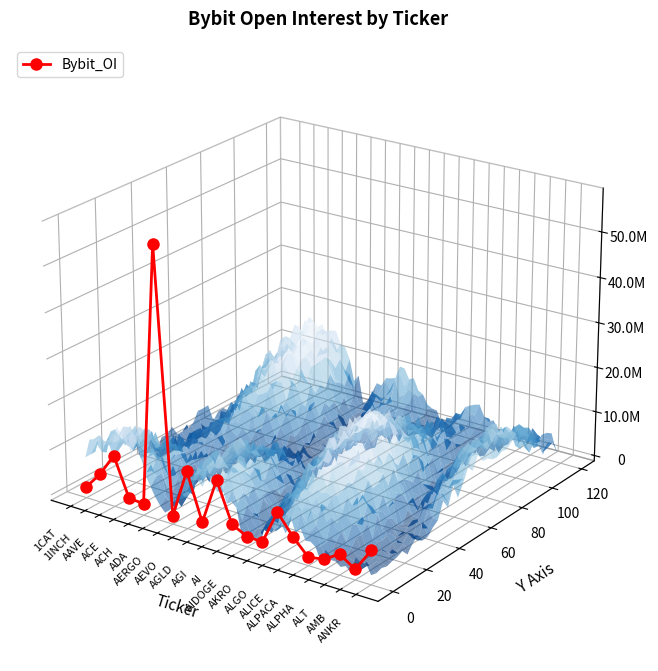

True or false: there are more than 2 points higher than both neighbors.

True